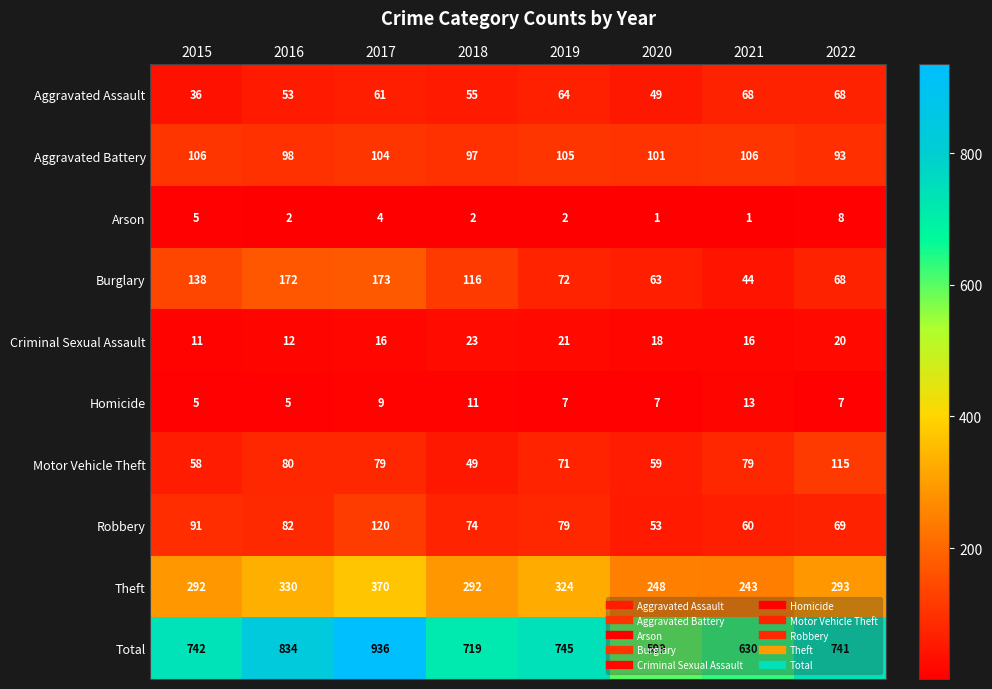

What is the greatest value displayed?

936